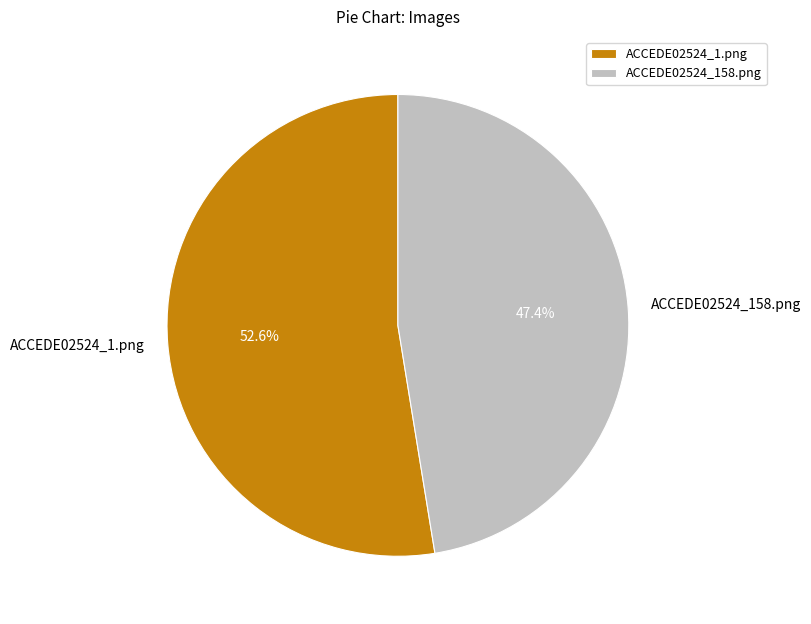

What is the smallest slice in the pie chart?

ACCEDE02524_158.png